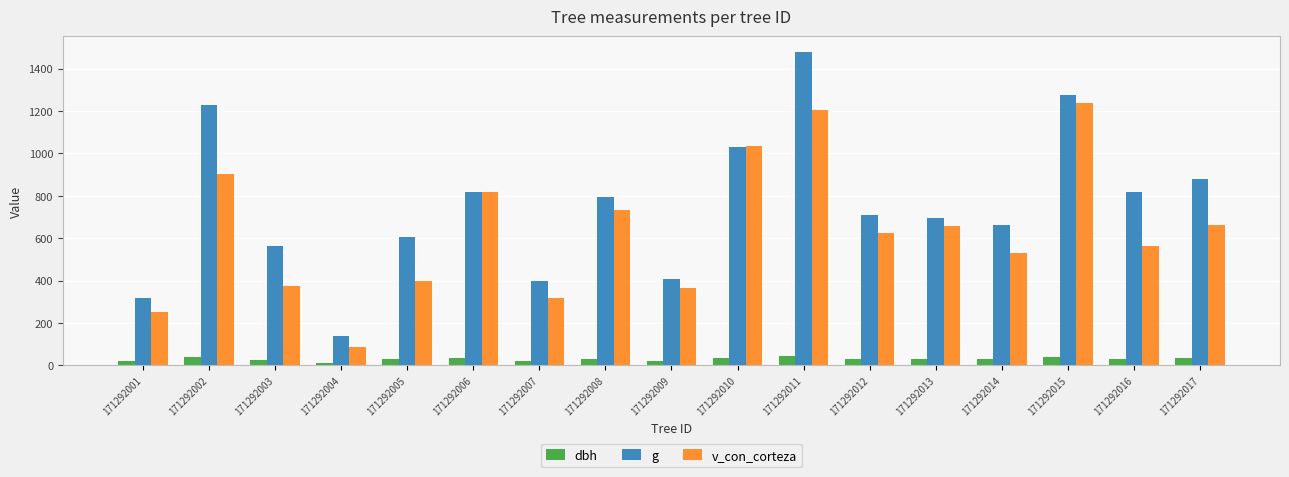

Are the bars horizontal?

No